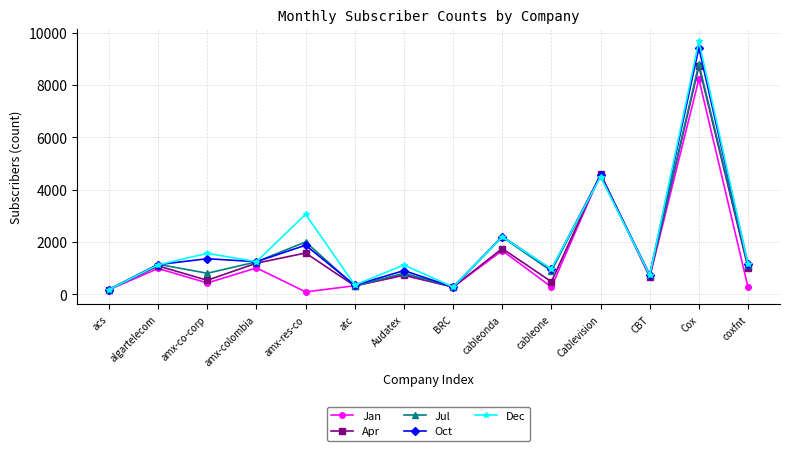

Rank the series by their average value, from highest to lowest.

Dec, Oct, Jul, Apr, Jan